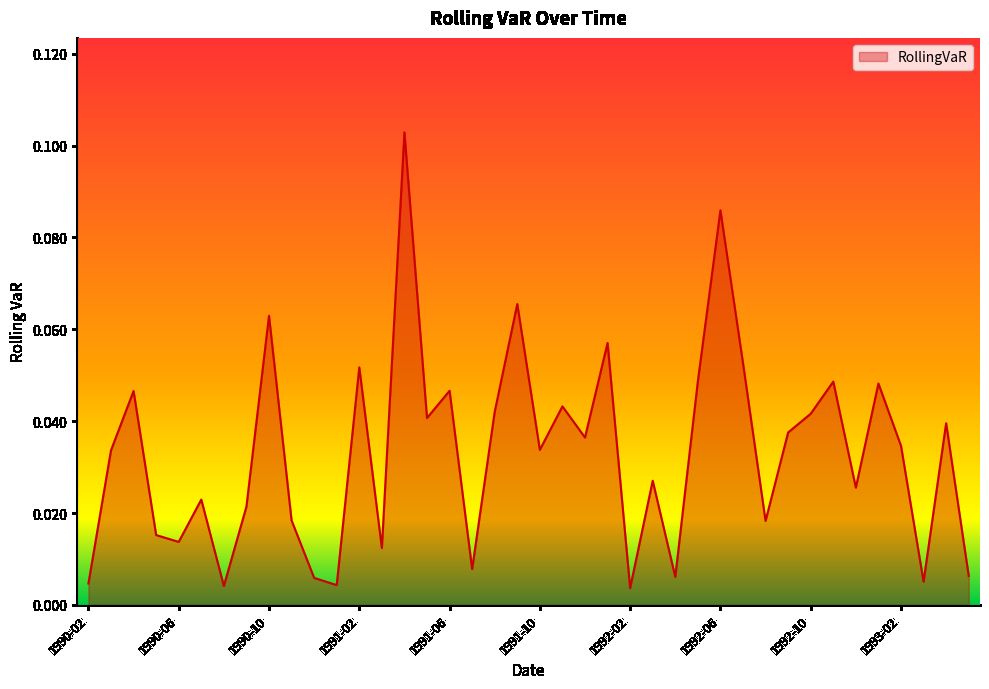

Where is the first local minimum?

1990-06